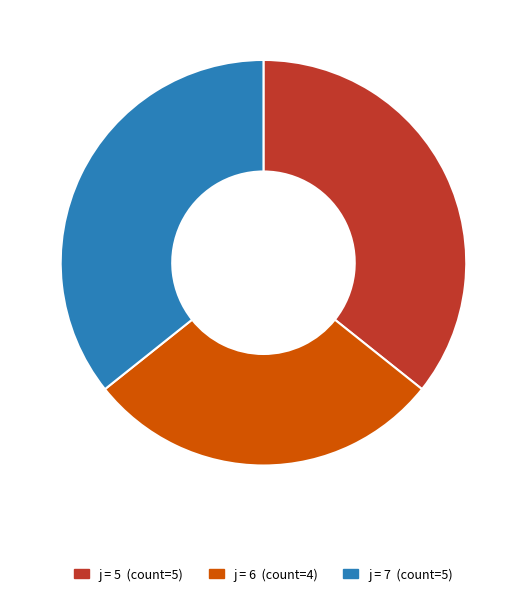

Does any single category account for the majority?

No